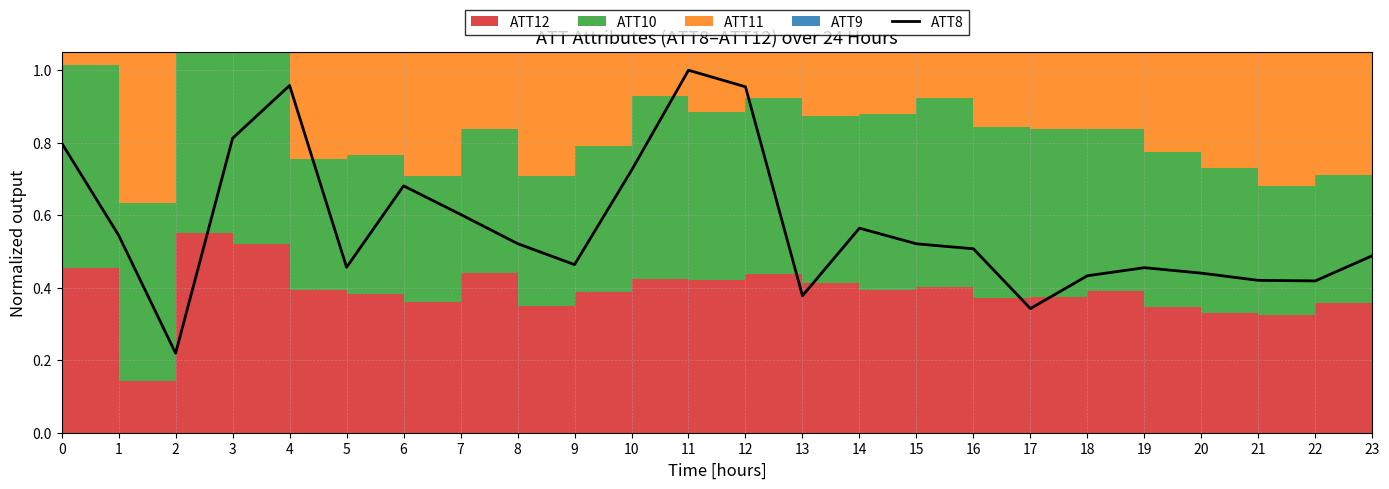

Where is the first local maximum?

4